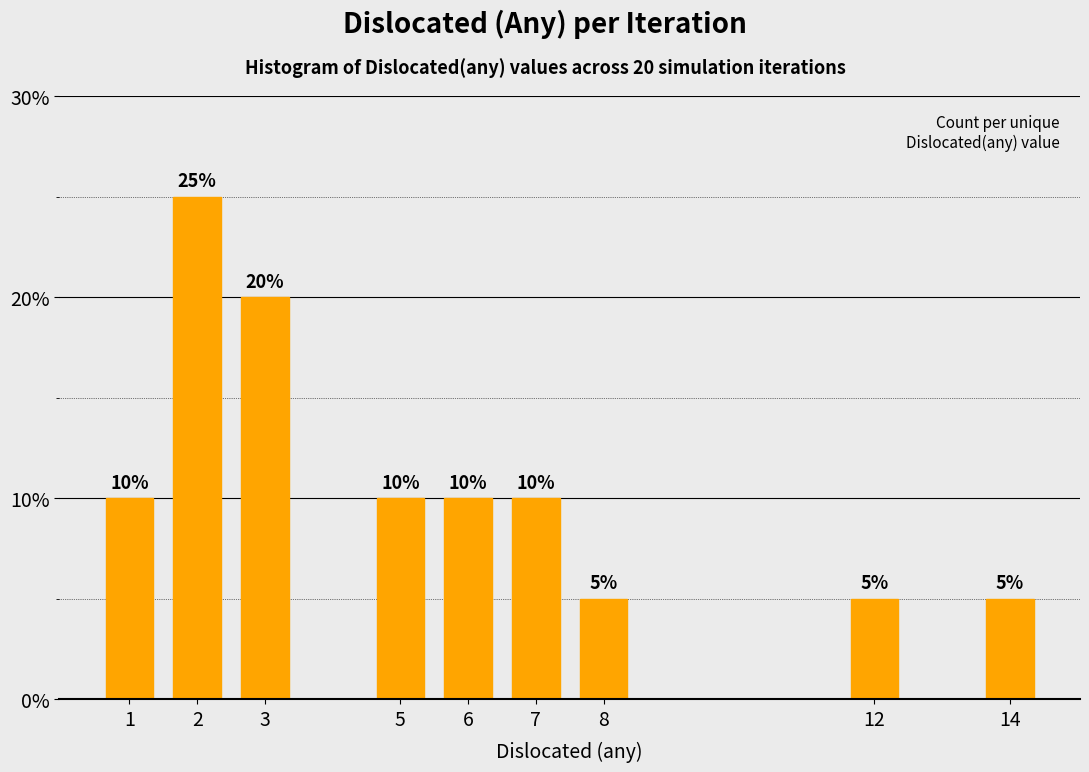

Reading left to right, transcribe all the data shown in this chart.

10	25	20	10	10	10	5	5	5